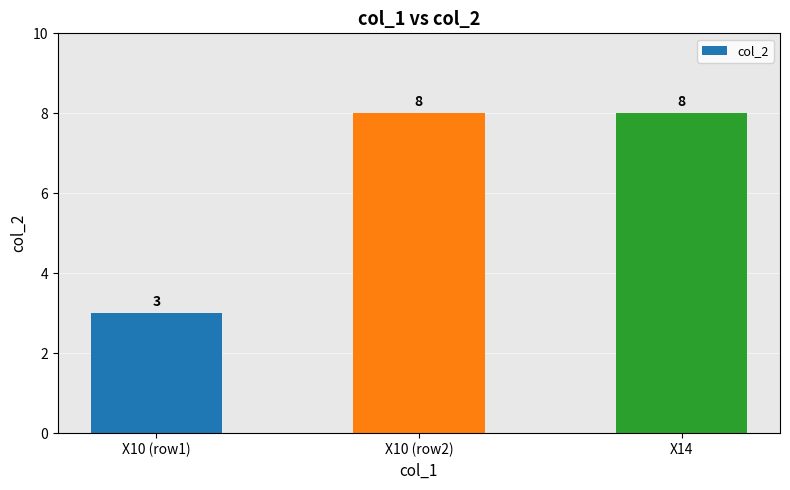

What is the sum of all values?

19